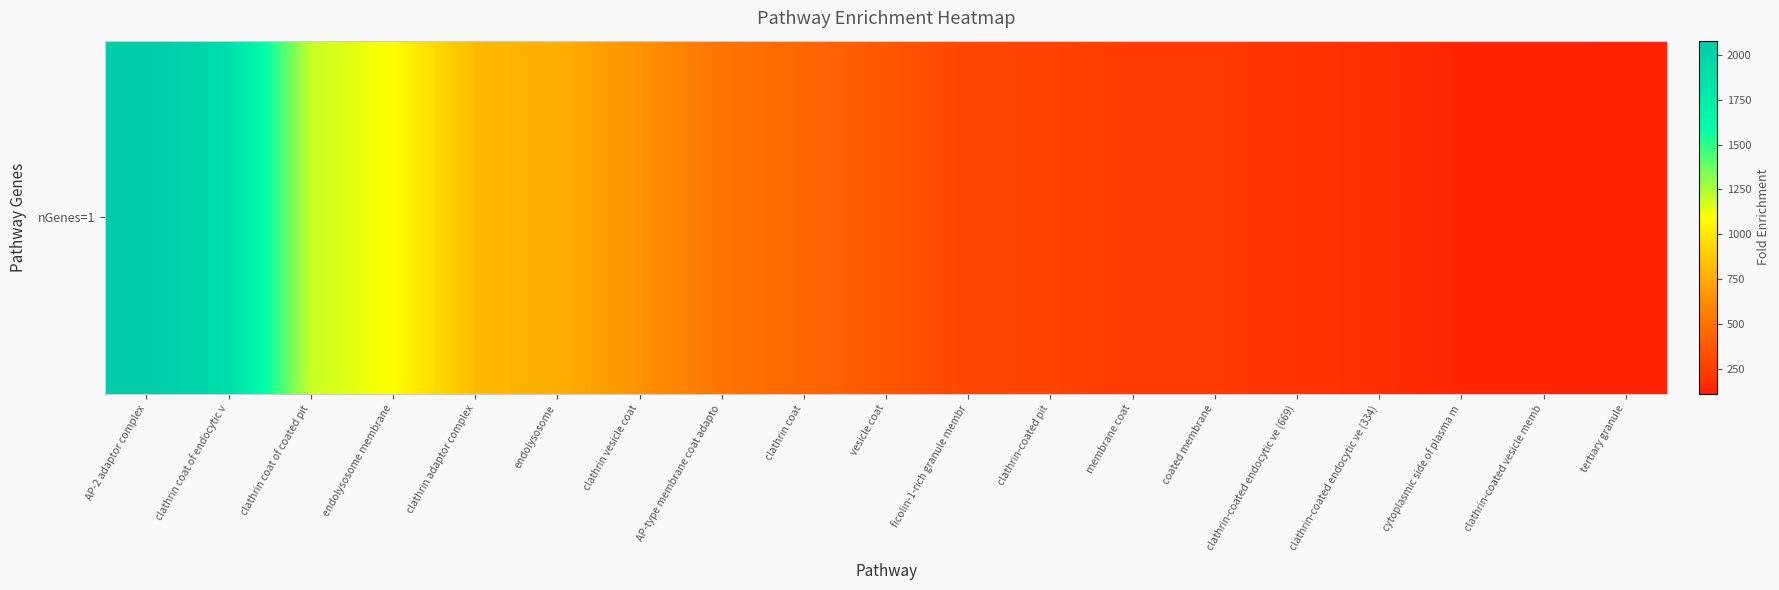

Which category has the highest value across all series?

AP-2 adaptor complex